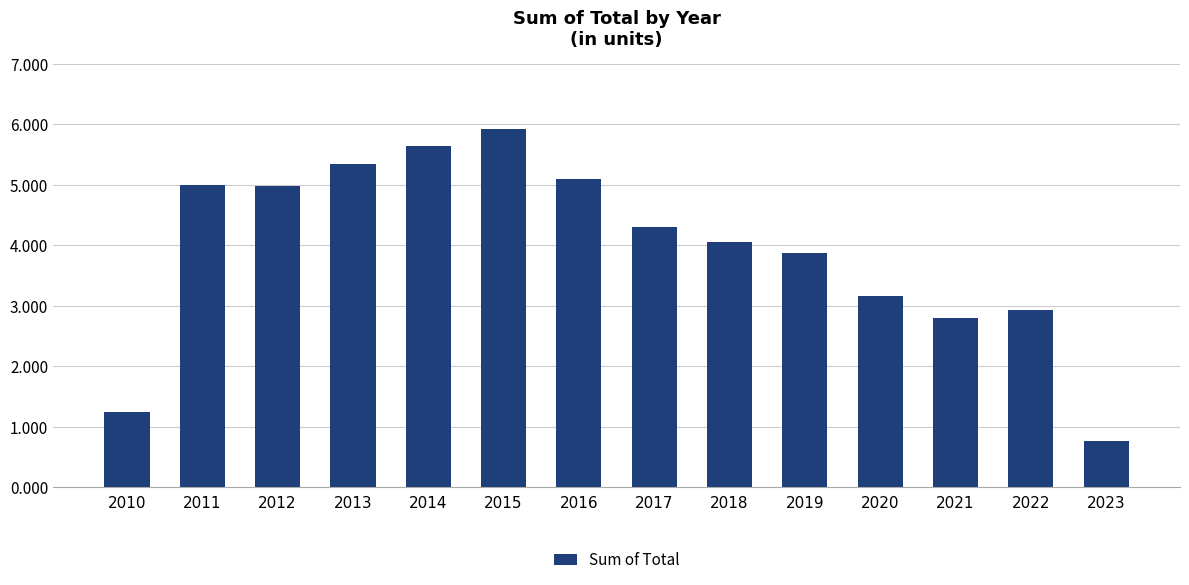

At which label does the data first exceed 4?

2011